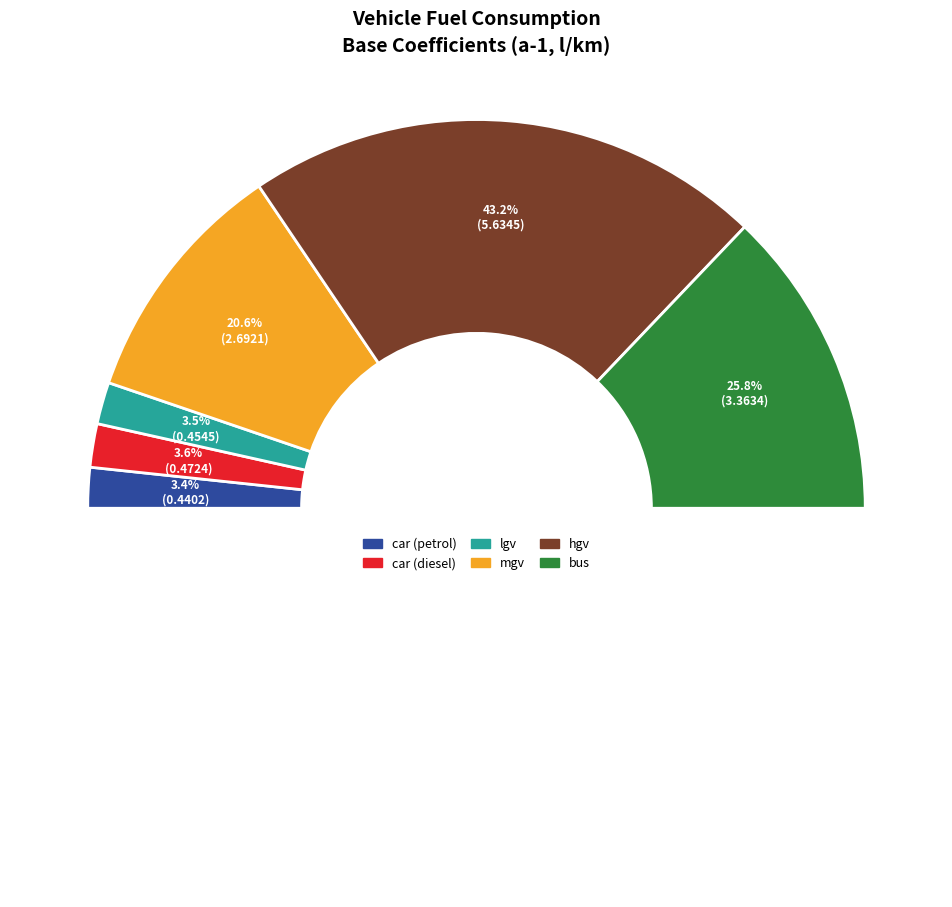

The bus slice represents 32% of the pie. True or false?

False